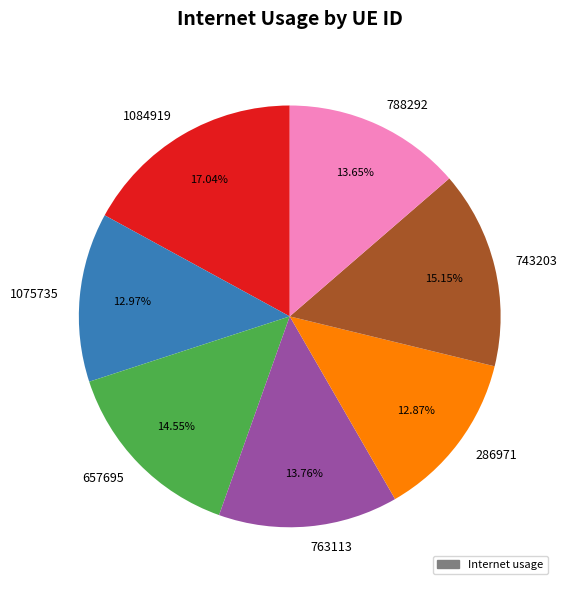

How many slices are in this pie chart?

7